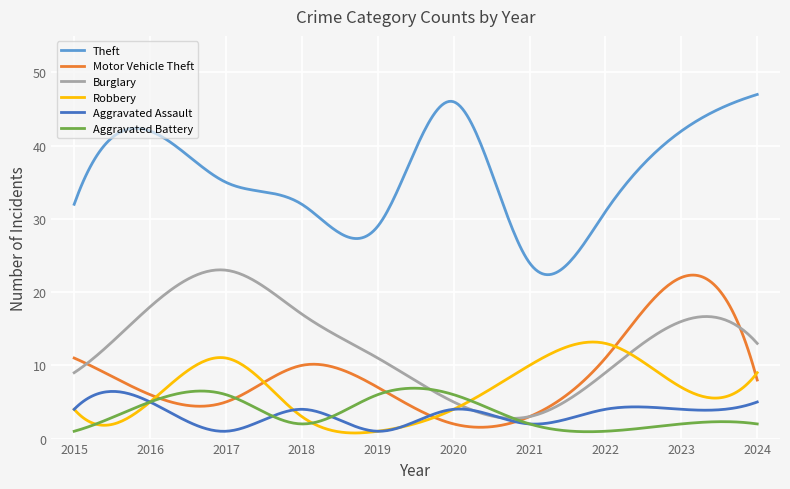

True or false: Aggravated Battery has more than 0 points higher than both neighbors.

True